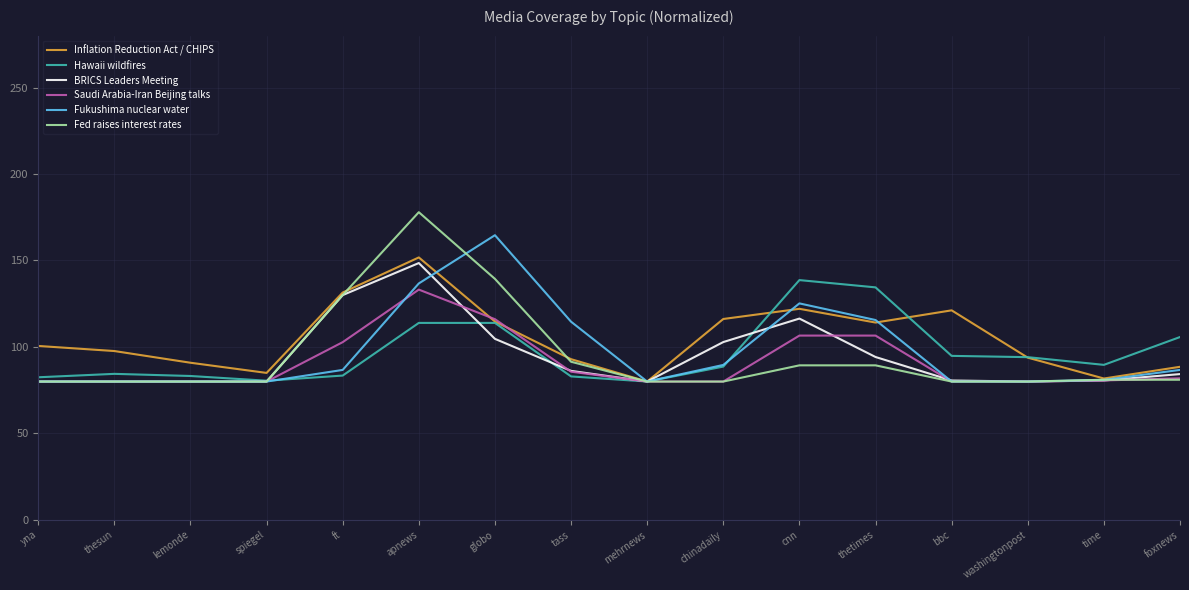

What is the minimum value for Hawaii wildfires?

80.0